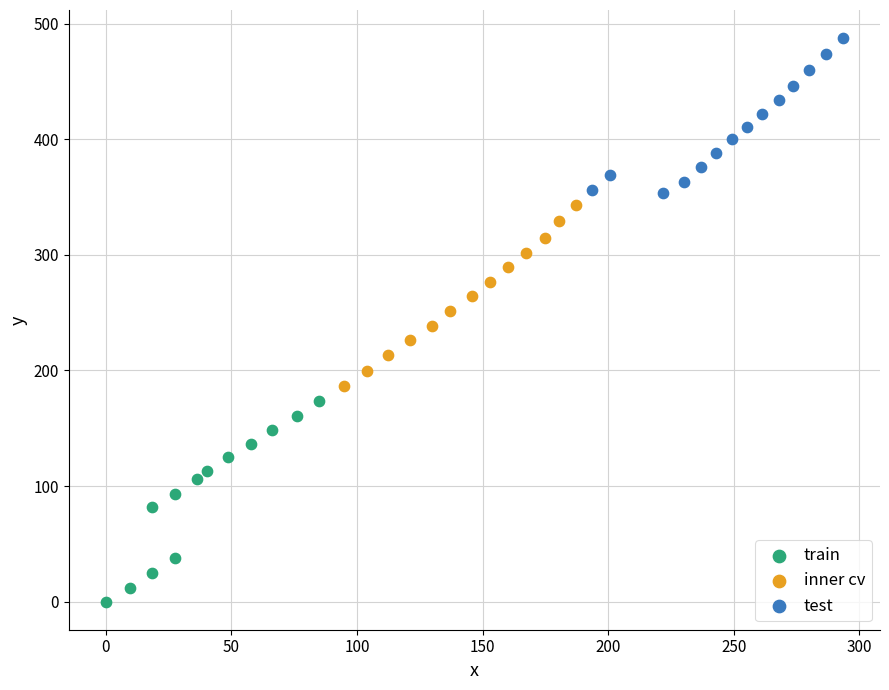

Which series reaches the maximum Y coordinate?

test